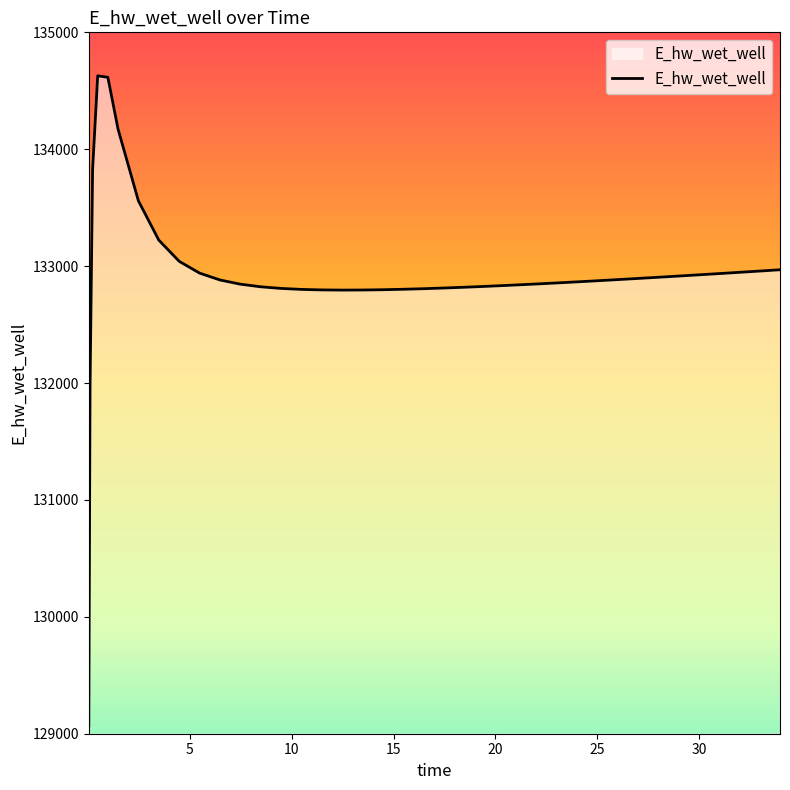

Count the number of values greater than 132869.

20